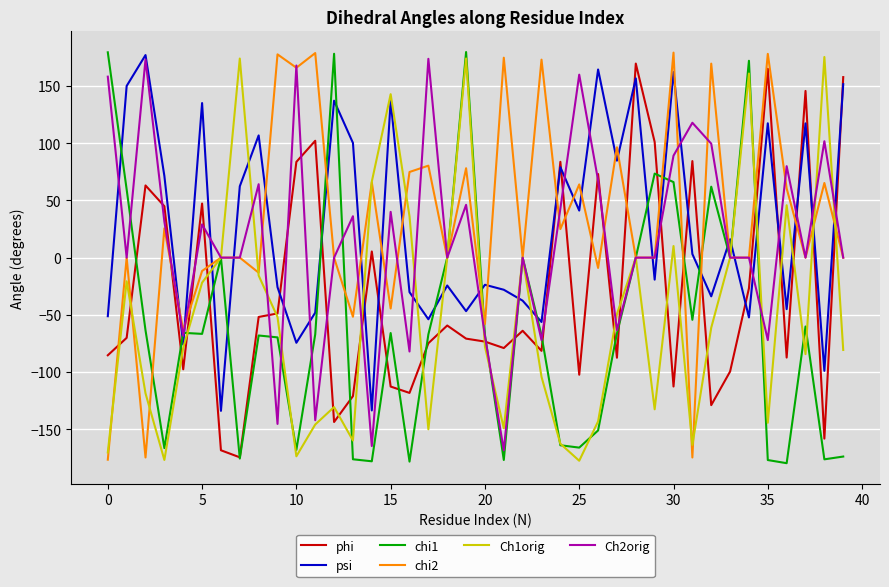

Which series ends up on top after the final intersection of chi1 and psi?

psi